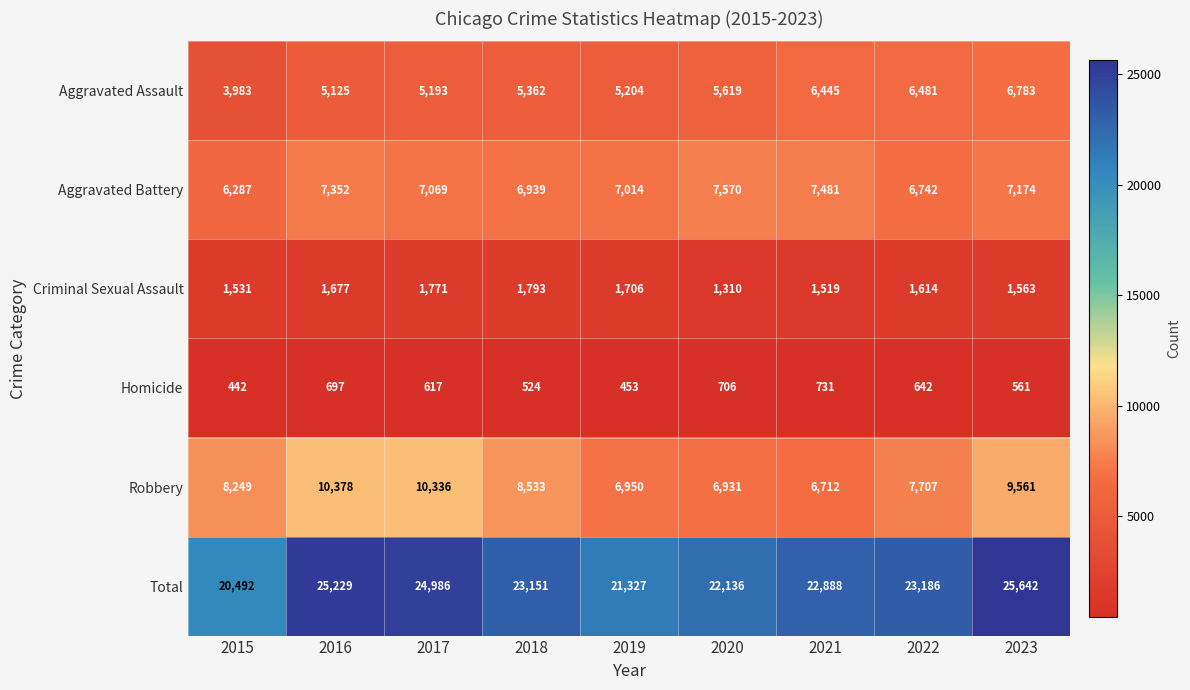

Where is Aggravated Assault nearest to the value 5383?

2018